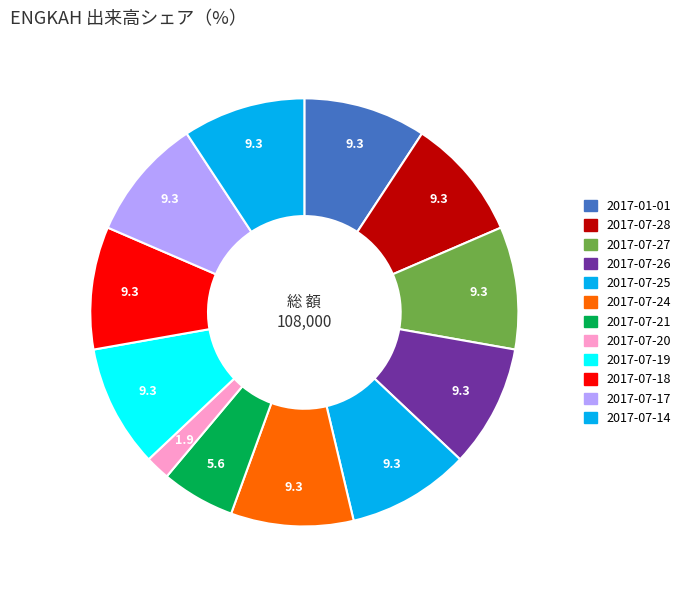

To the nearest percent, what portion does 2017-07-20 represent?

2%